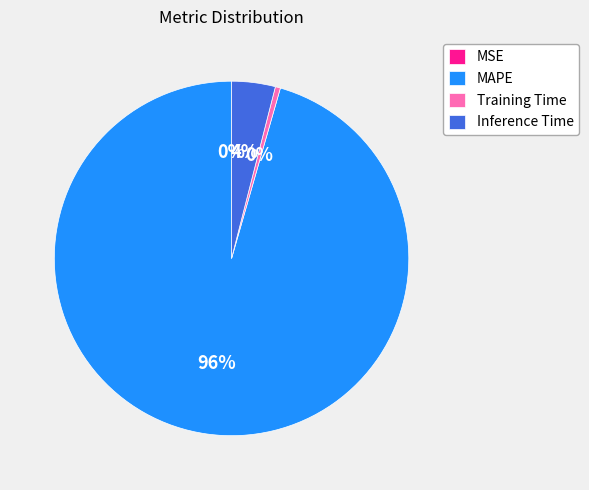

What percentage is the MAPE slice, to the nearest percent?

96%